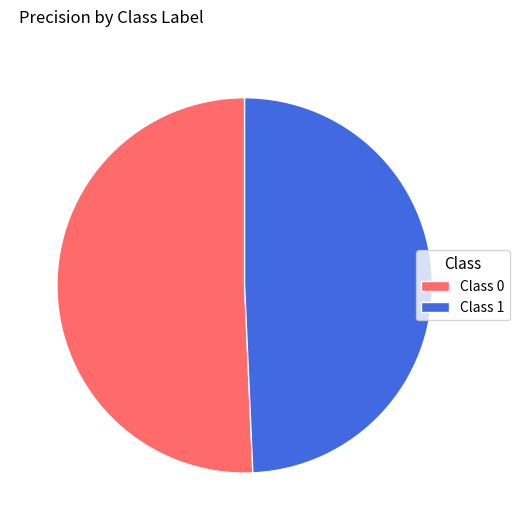

True or false: Class 1 accounts for 49% of the total.

True